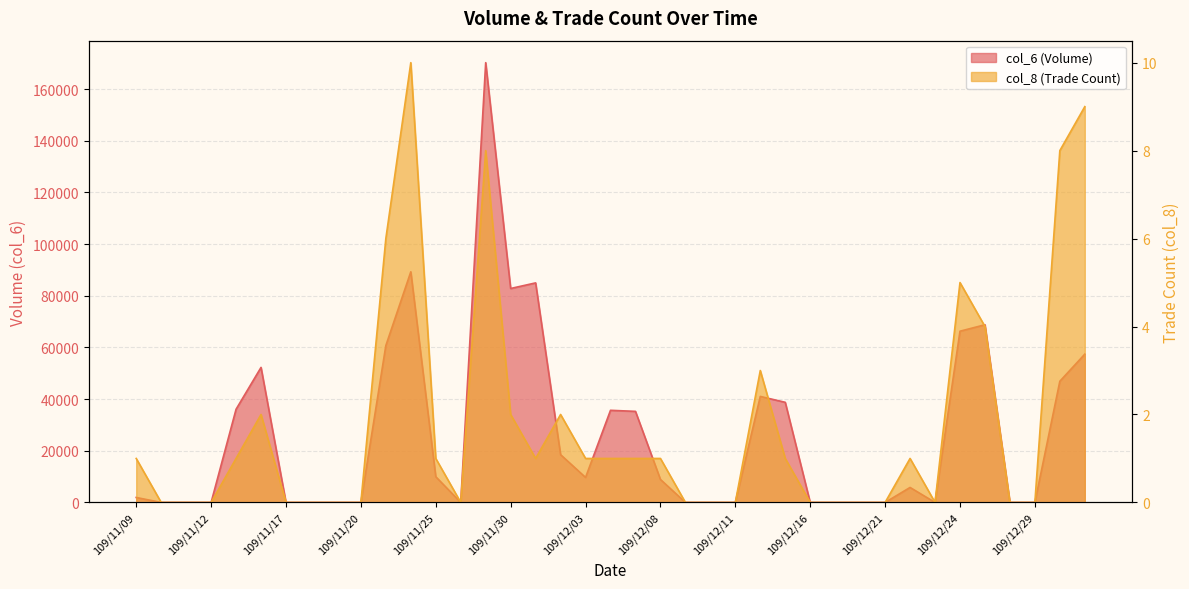

Which has a higher value, 109/11/25 or 109/12/01?

109/12/01